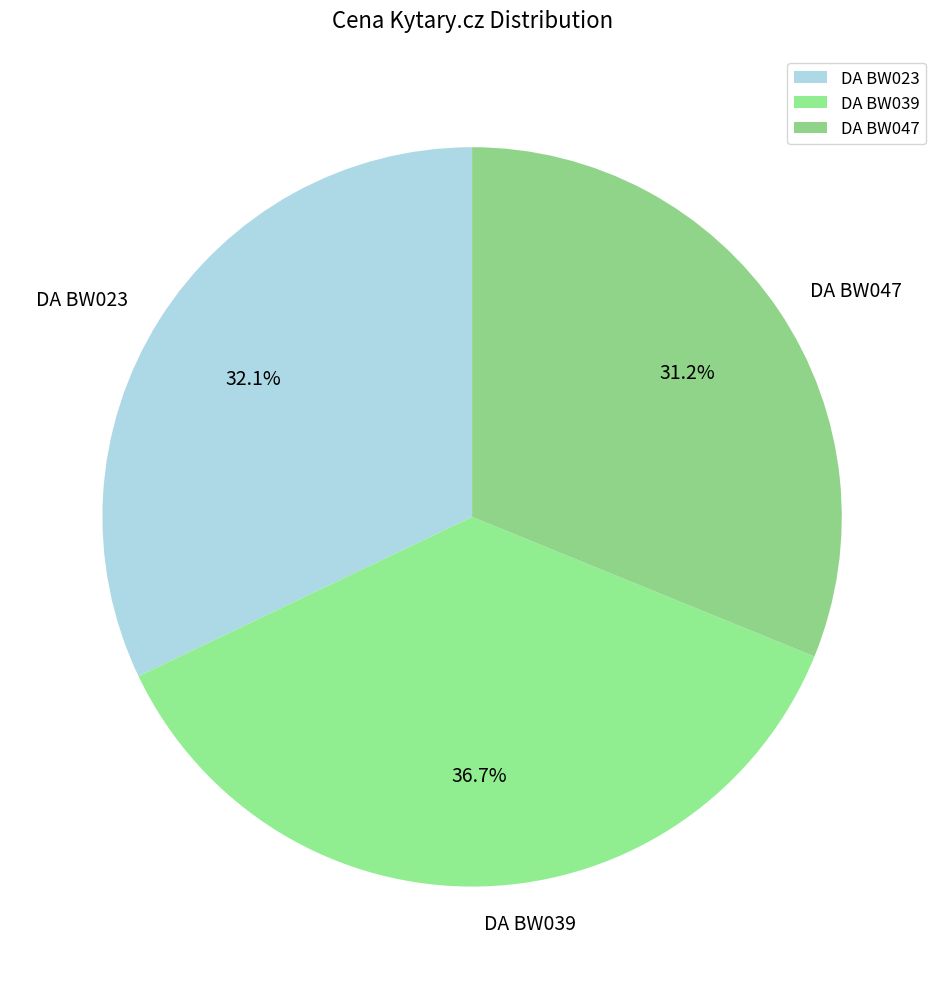

To the nearest percent, what percentage of the pie is DA BW039?

37%